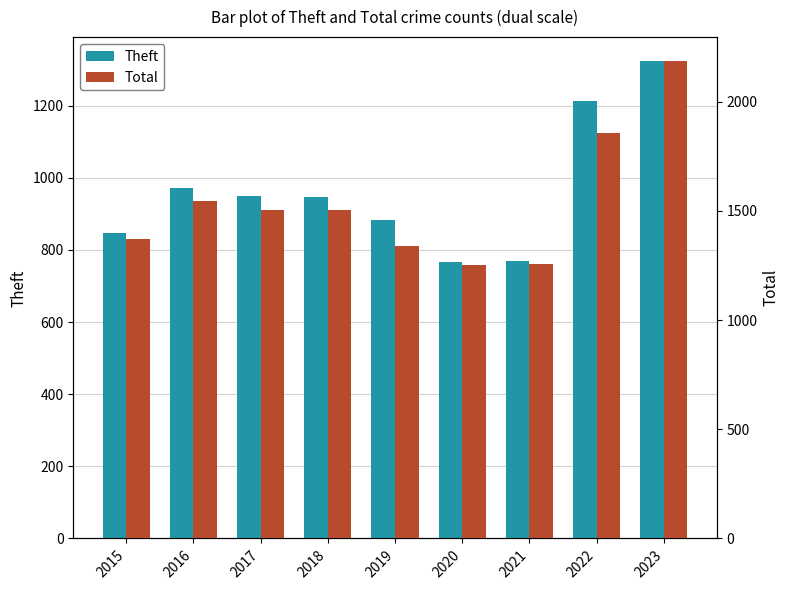

At how many categories does at least one series exceed 1459?

5